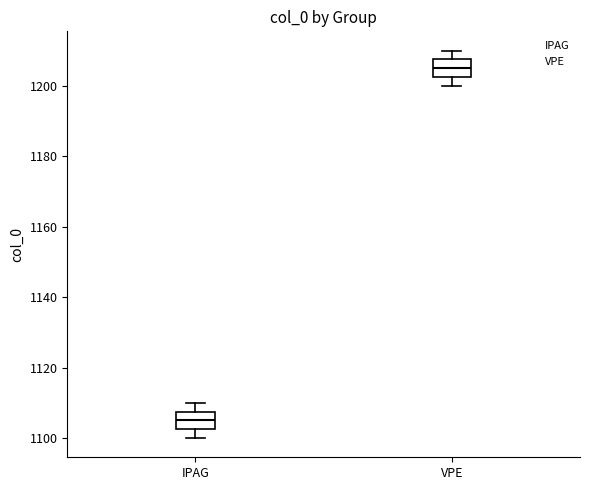

Reading left to right, read every box against the y-axis: the position of its median line, the range the box covers, and the ends of its whiskers. The values are not printed on the chart, so give them approximately, as read against the axis.

IPAG: median 1106, box 1102 to 1108, whiskers 1100 to 1110
VPE: median 1206, box 1202 to 1208, whiskers 1200 to 1210